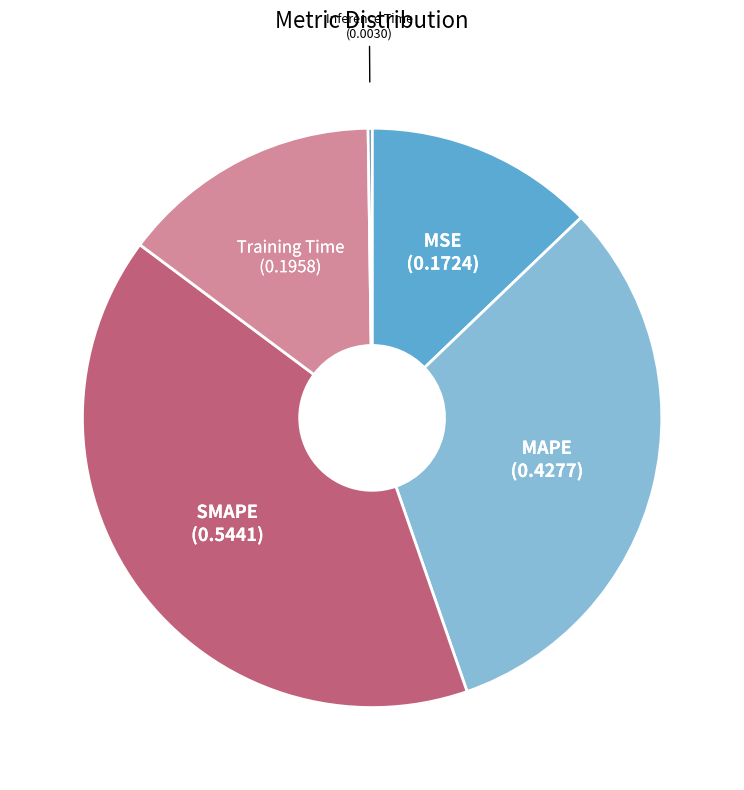

Does any single category account for the majority?

No